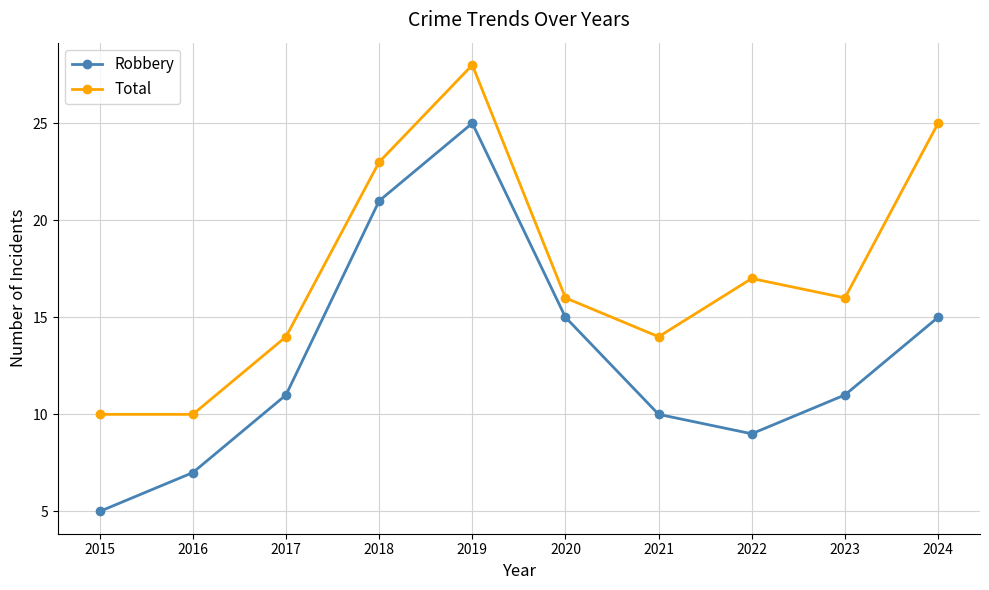

At which category does Total reach its first local peak?

2019